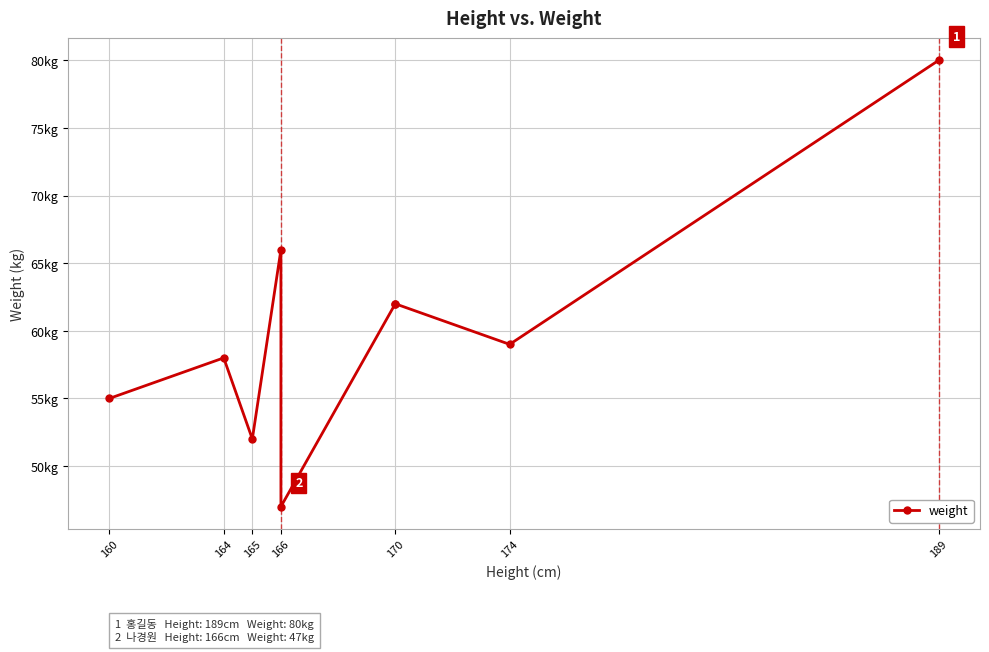

How many values exceed 59?

4